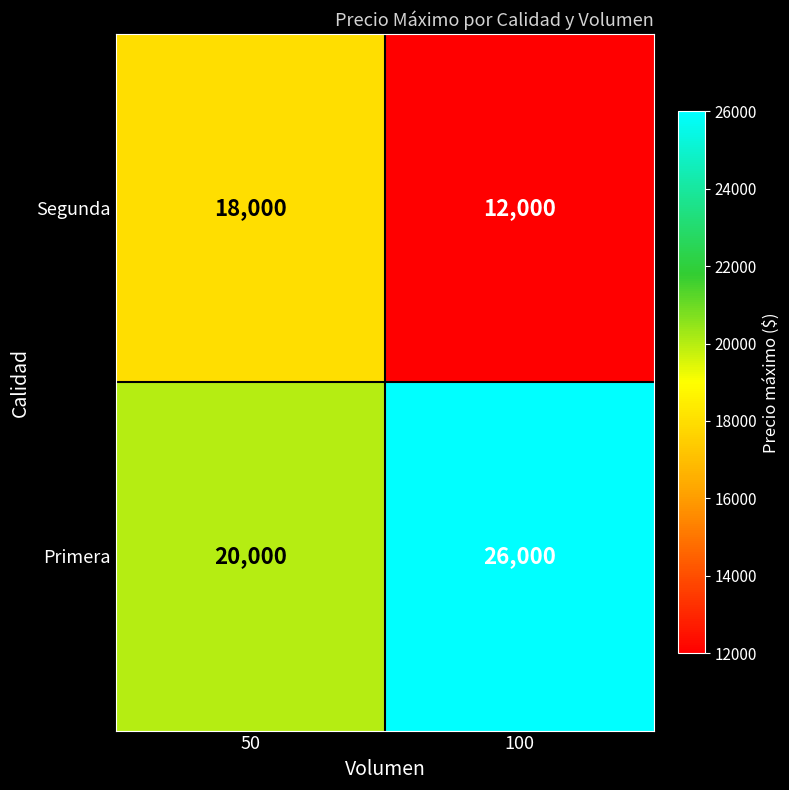

Is it true that Segunda equals 19949 at 100?

False